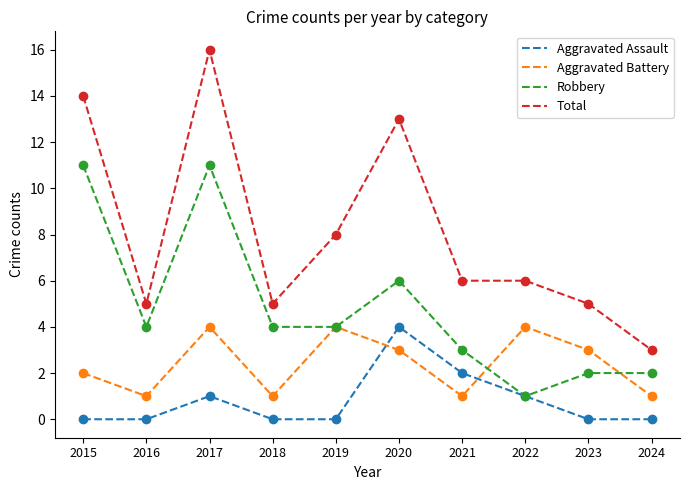

Reading left to right, extract all data points from this chart.

Aggravated Assault: 0	0	1	0	0	4	2	1	0	0
Aggravated Battery: 2	1	4	1	4	3	1	4	3	1
Robbery: 11	4	11	4	4	6	3	1	2	2
Total: 14	5	16	5	8	13	6	6	5	3